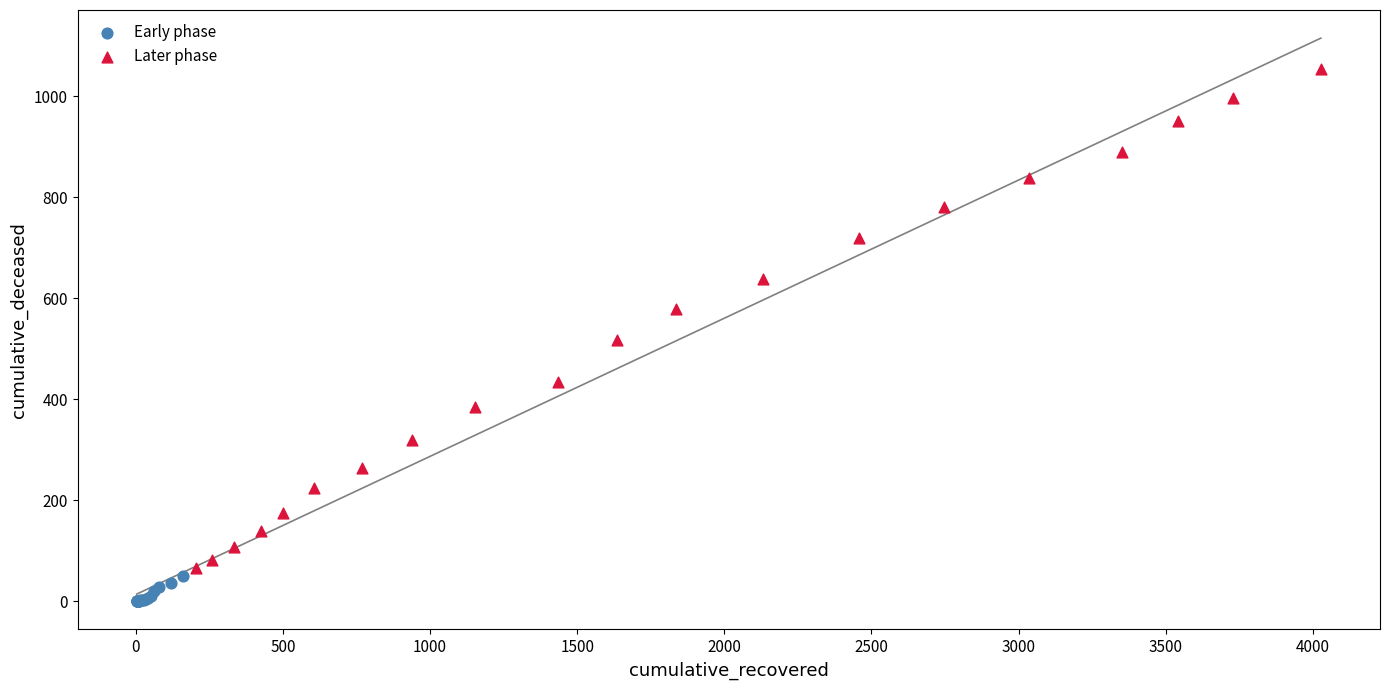

Which series has the widest spread of Y values?

Later phase